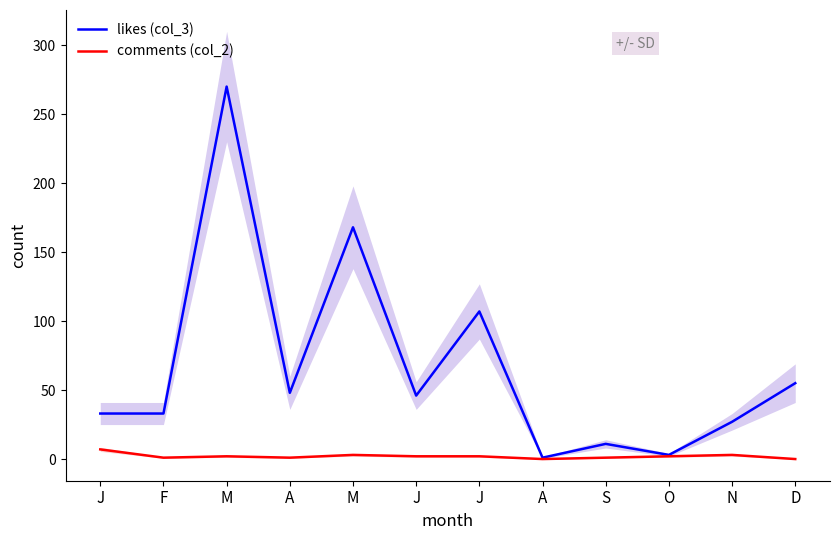

Reading left to right, transcribe all the data shown in this chart.

likes (col_3): J=33	F=33	M=270	A=48	M=168	J=46	J=107	A=1	S=11	O=3	N=27	D=55
comments (col_2): J=7	F=1	M=2	A=1	M=3	J=2	J=2	A=0	S=1	O=2	N=3	D=0